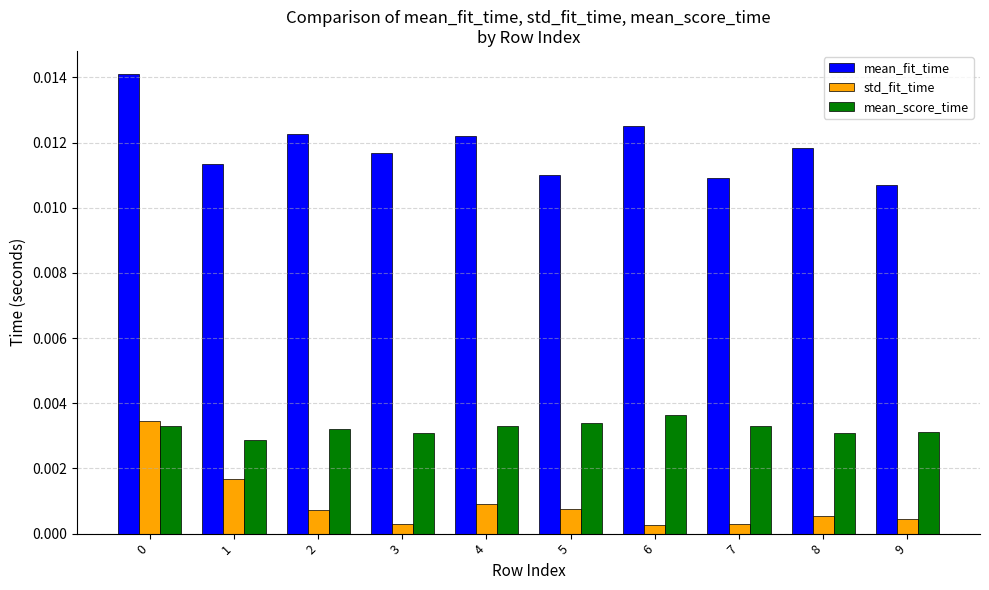

Does the chart contain stacked bars?

No